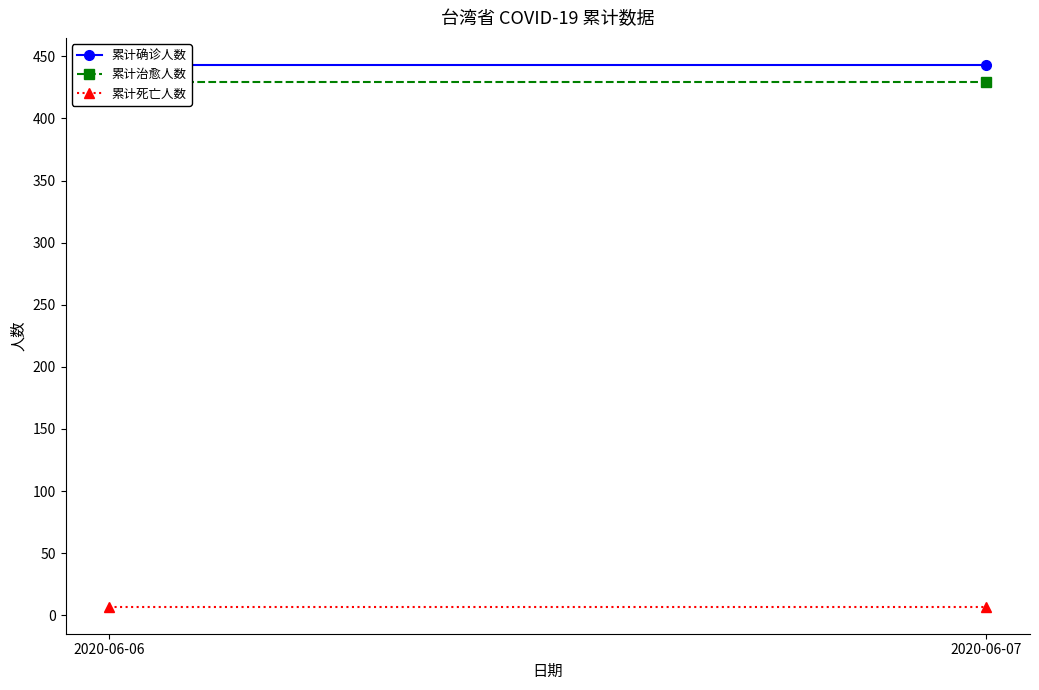

How many series are shown in this chart?

3